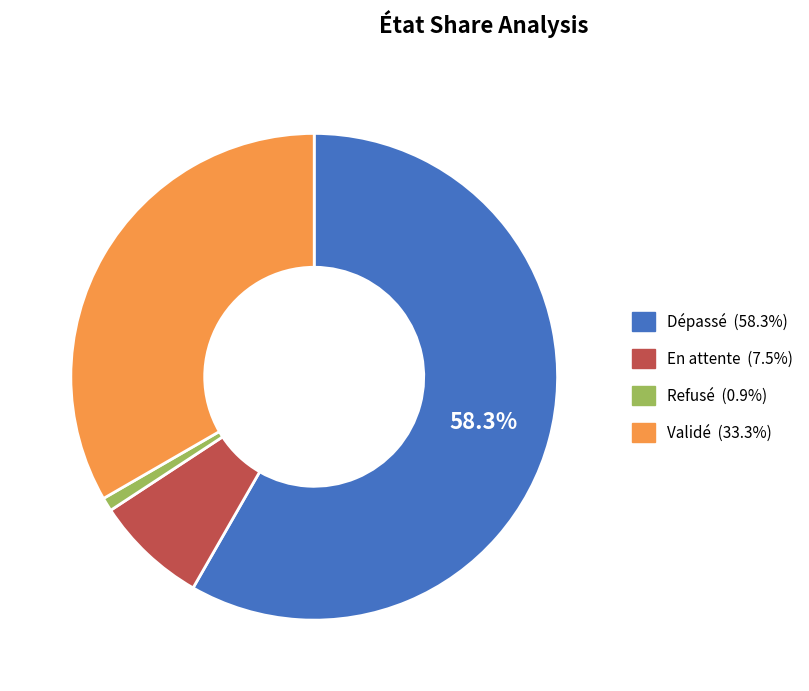

To the nearest percent, what is the difference between the Validé and En attente slice percentages?

26%